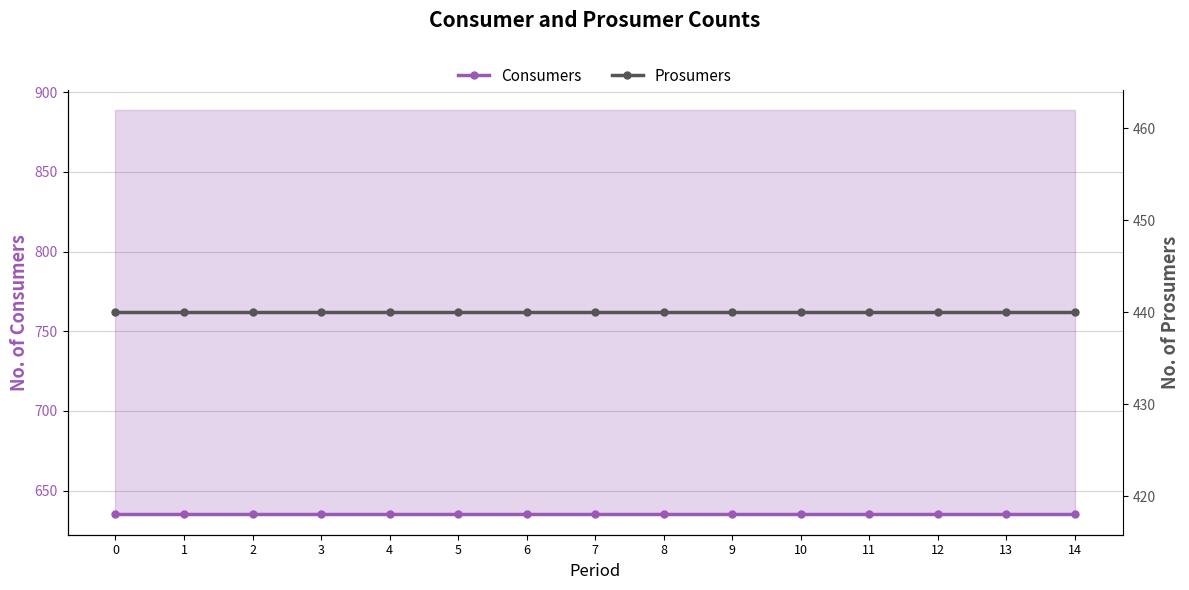

Between 4 and 9, which series saw the biggest shift?

Consumers